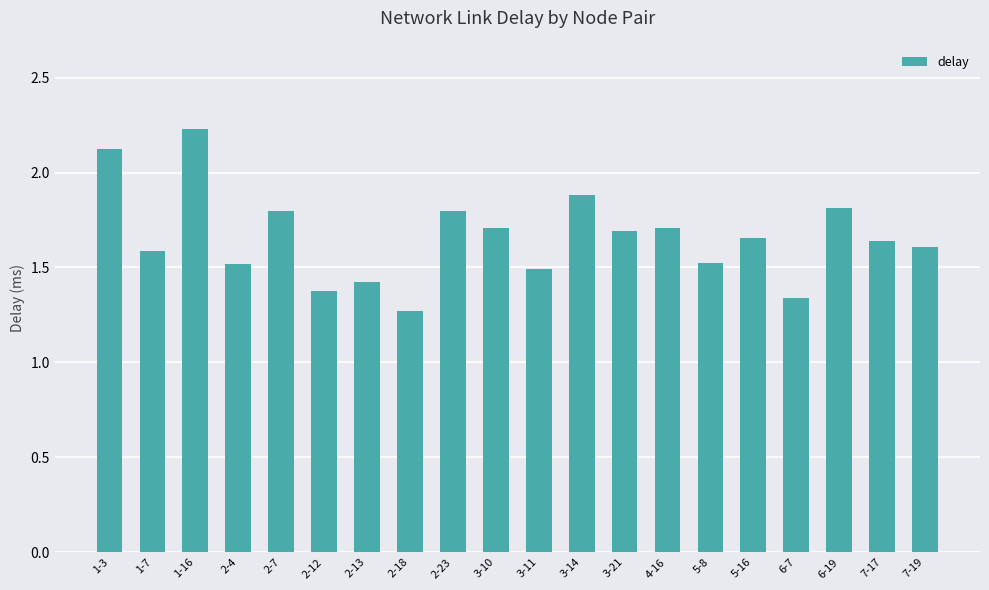

What is the ratio of the value at 2-12 to the value at 6-7?

1.0